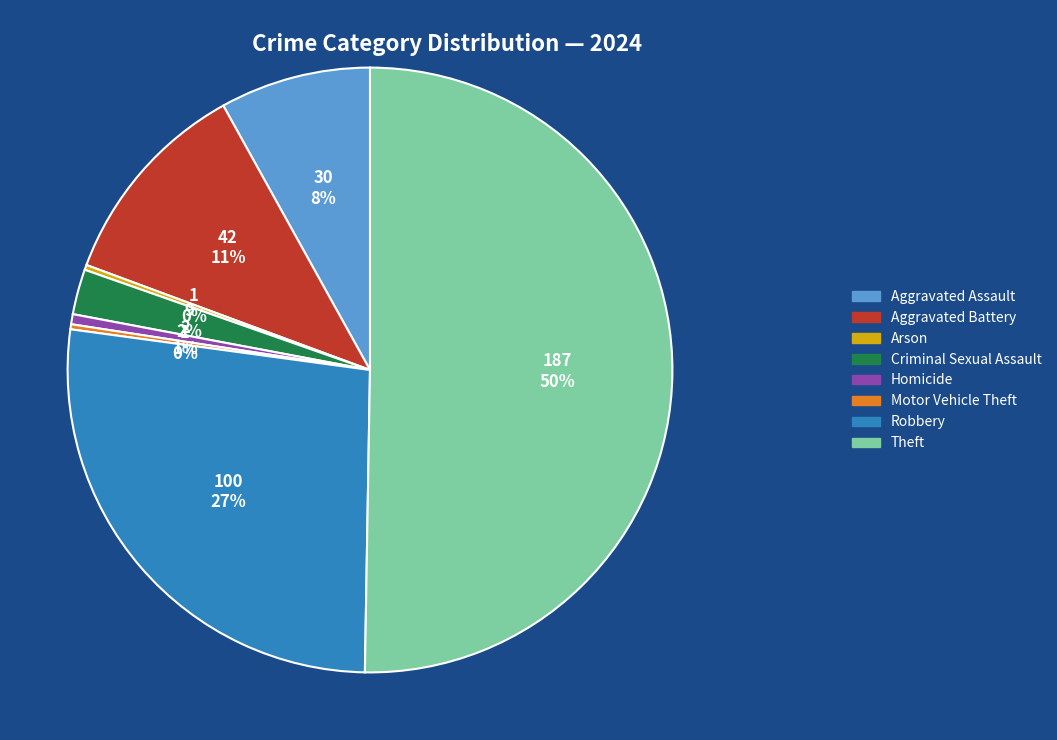

Which has a higher value, Robbery or Homicide?

Robbery